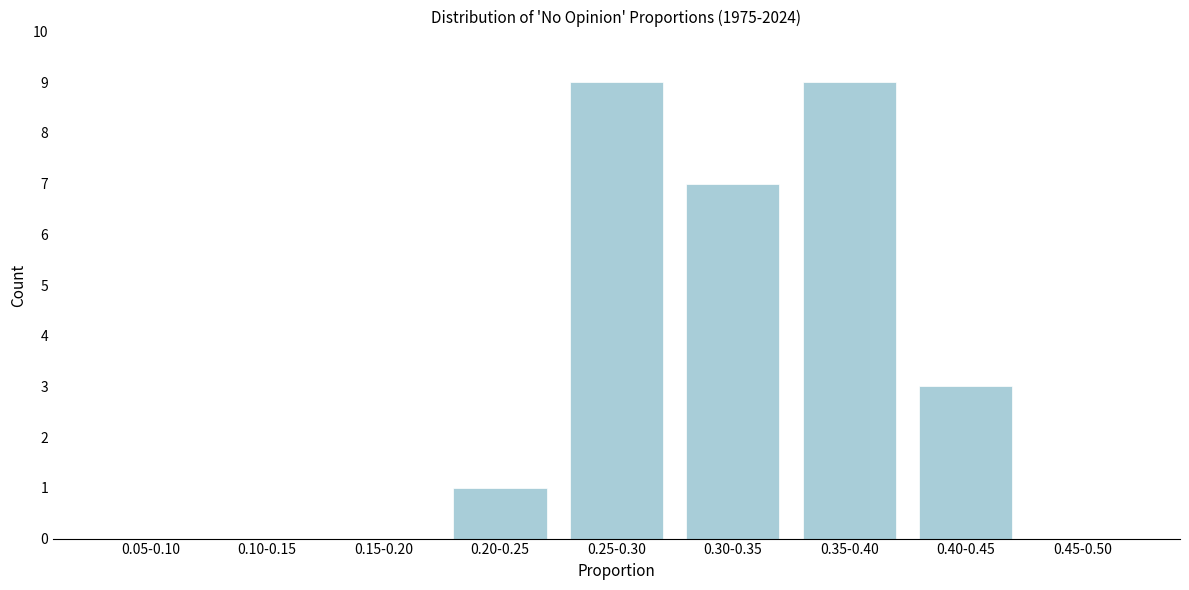

Reading left to right, transcribe all the data shown in this chart.

0.05-0.10=0	0.10-0.15=0	0.15-0.20=0	0.20-0.25=1	0.25-0.30=9	0.30-0.35=7	0.35-0.40=9	0.40-0.45=3	0.45-0.50=0